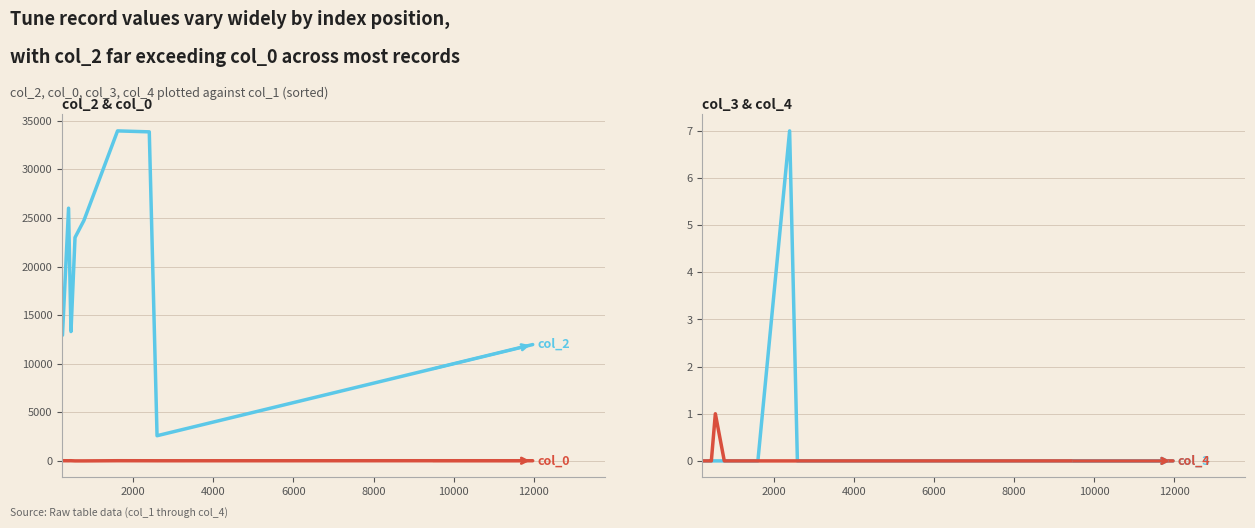

At how many categories does at least one series exceed 3473?

10